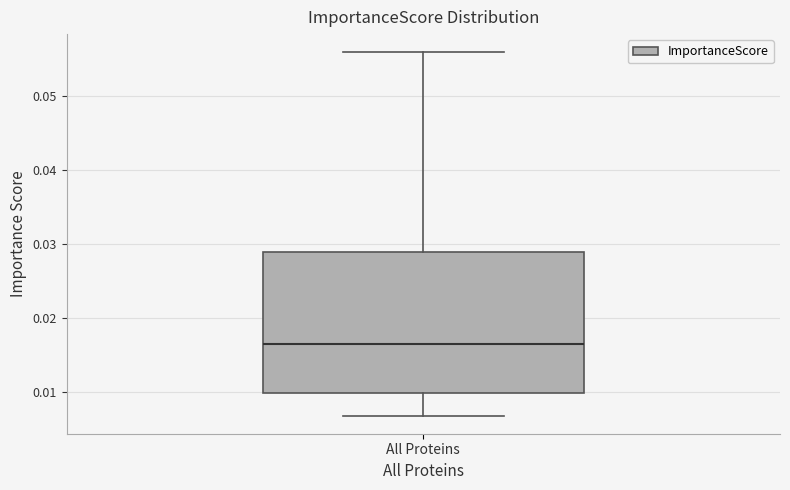

Read this box plot against the y-axis: the position of the median line, the range covered by the box, and the ends of both whiskers. The values are not printed on the chart, so give them approximately, as read against the axis.

median 0.017, box 0.010 to 0.029, whiskers 0.007 to 0.056